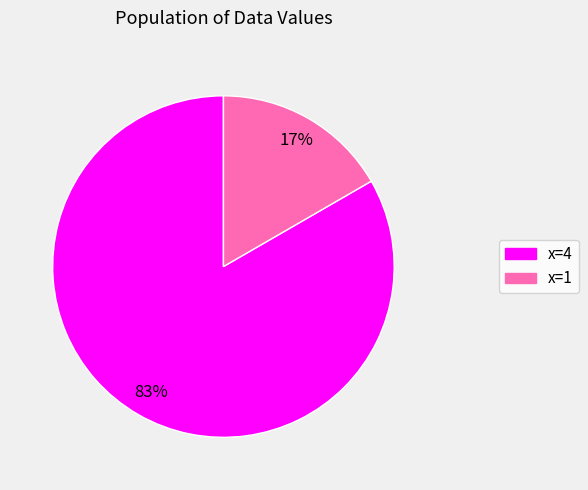

Is the sum of x=1 and x=4 greater than half?

Yes